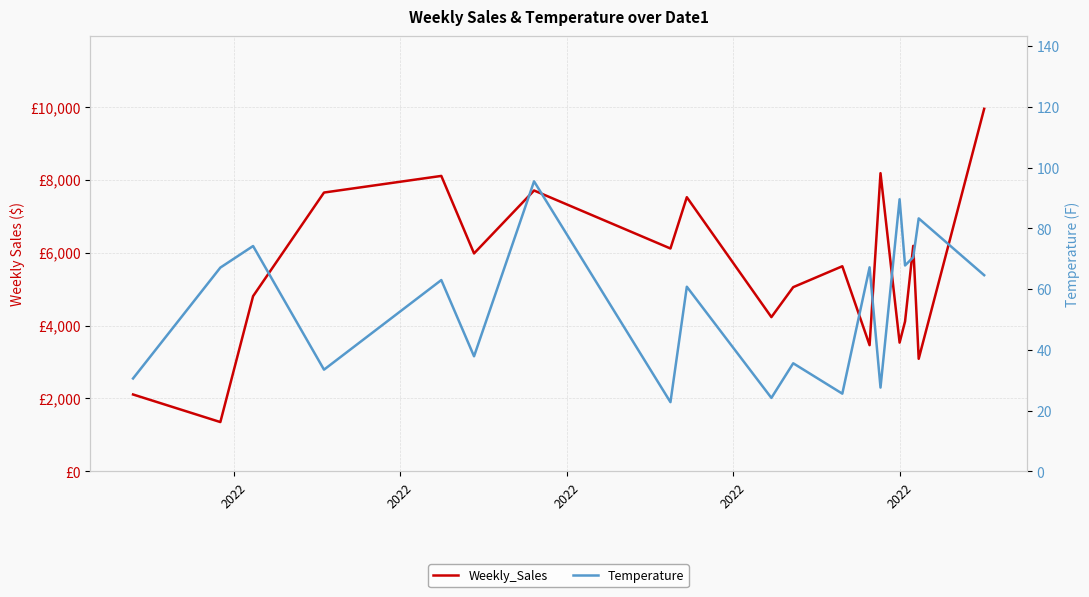

The value of Temperature at 17 is 121.2. True or false?

False